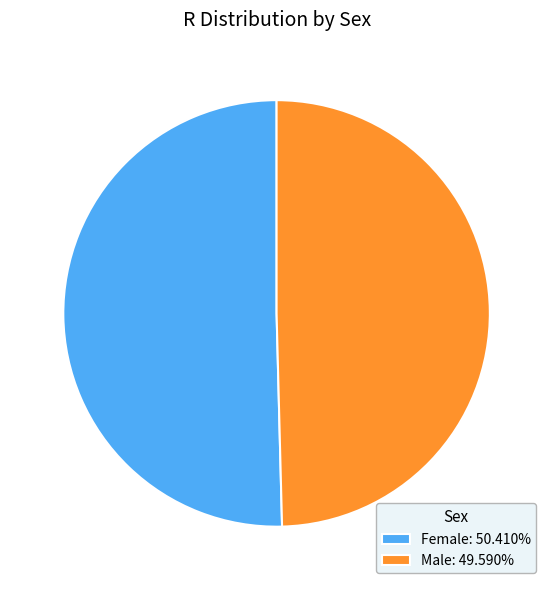

Is it true that Male is 50% of the pie?

True